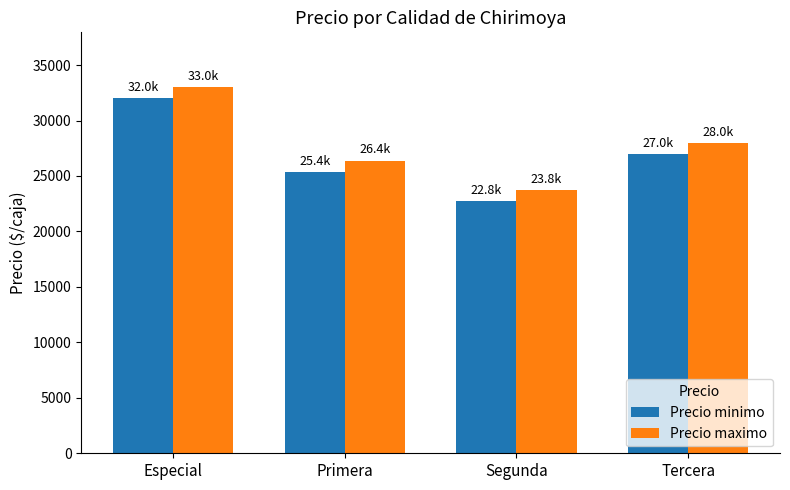

Rank the series by their maximum value, from highest to lowest.

Precio maximo, Precio minimo